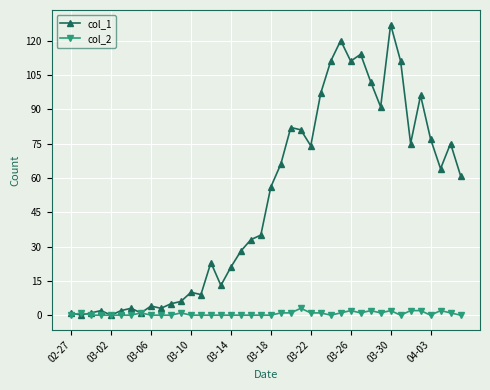

Which series has the largest total across all categories?

col_1